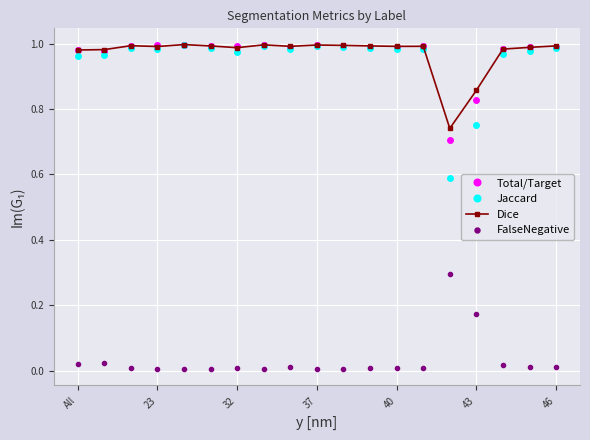

How many lines are shown in the chart?

4